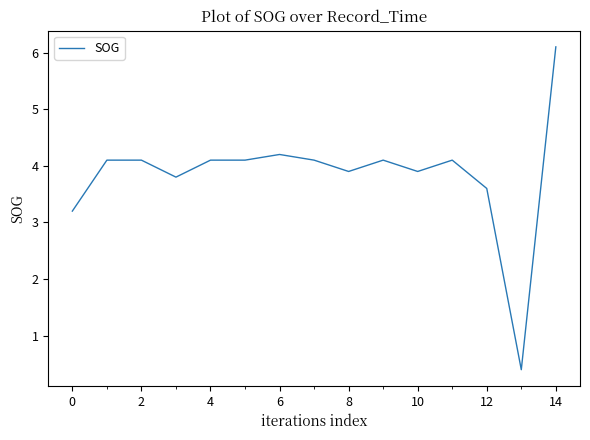

What is the greatest value displayed?

6.1